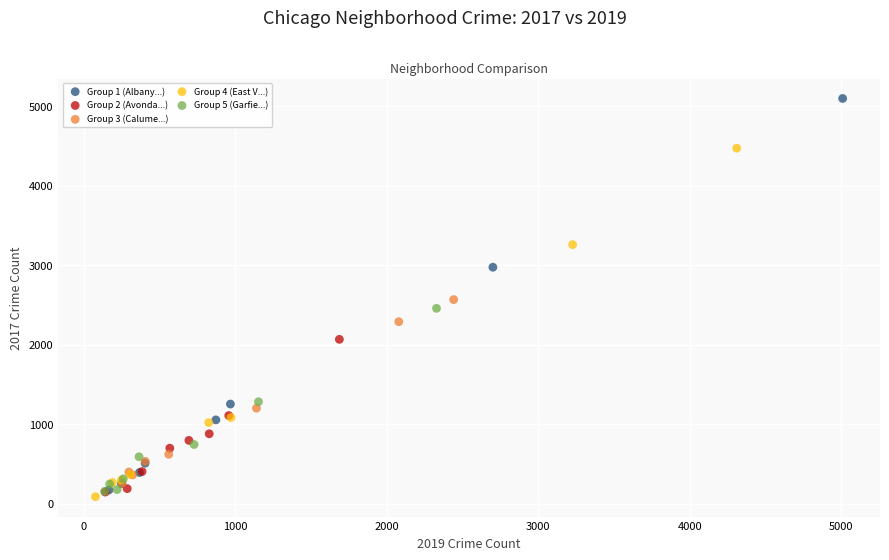

What are all the series names shown in the legend?

Group 1 (Albany...), Group 2 (Avonda...), Group 3 (Calume...), Group 4 (East V...), Group 5 (Garfie...)